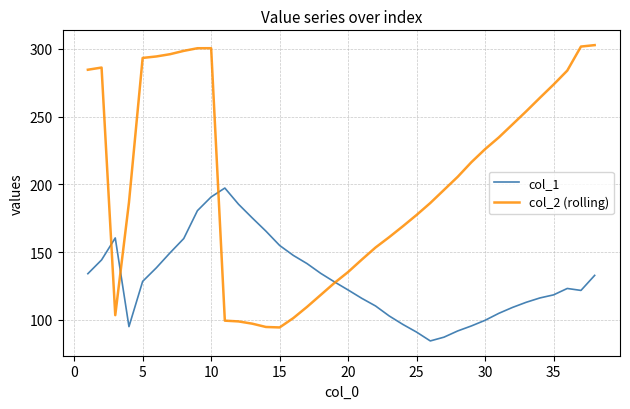

What is the average value of the col_2 (rolling) series?

203.0